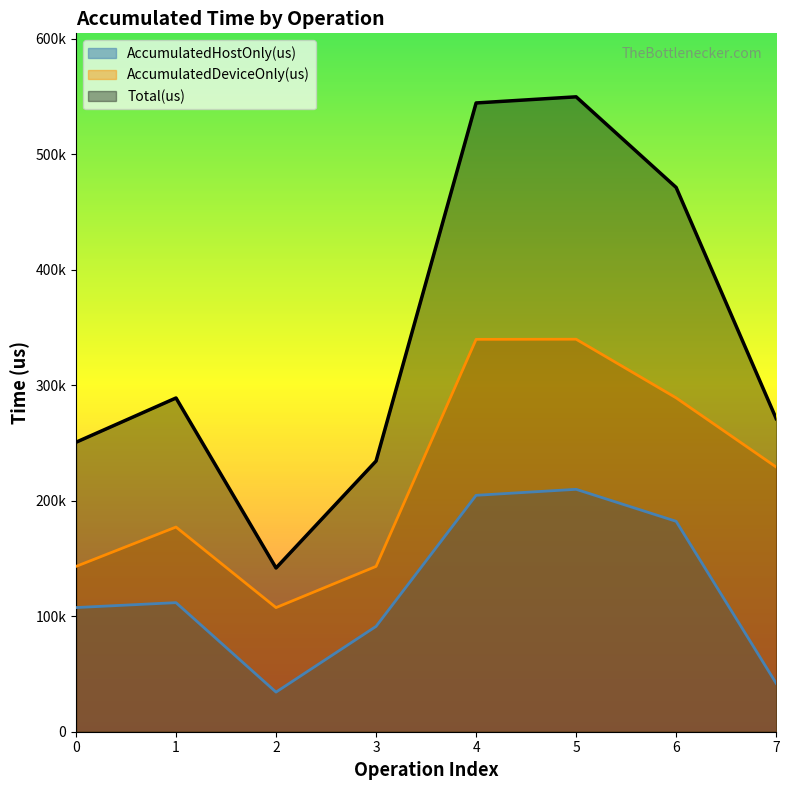

True or false: Total(us) and AccumulatedDeviceOnly(us) intersect in this chart.

False